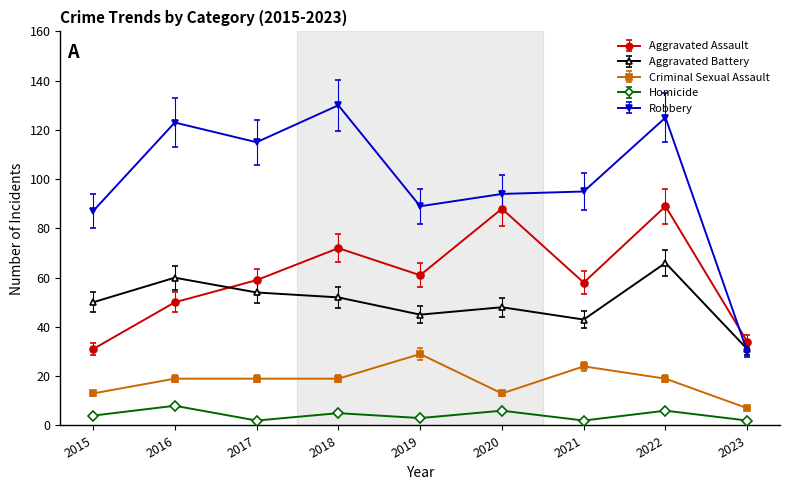

After their last crossing, which series has the higher values: Aggravated Assault or Robbery?

Aggravated Assault